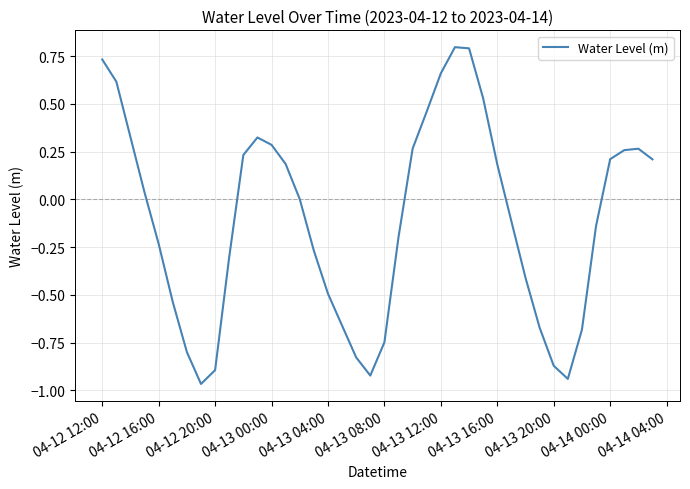

What is the greatest value displayed?

0.8